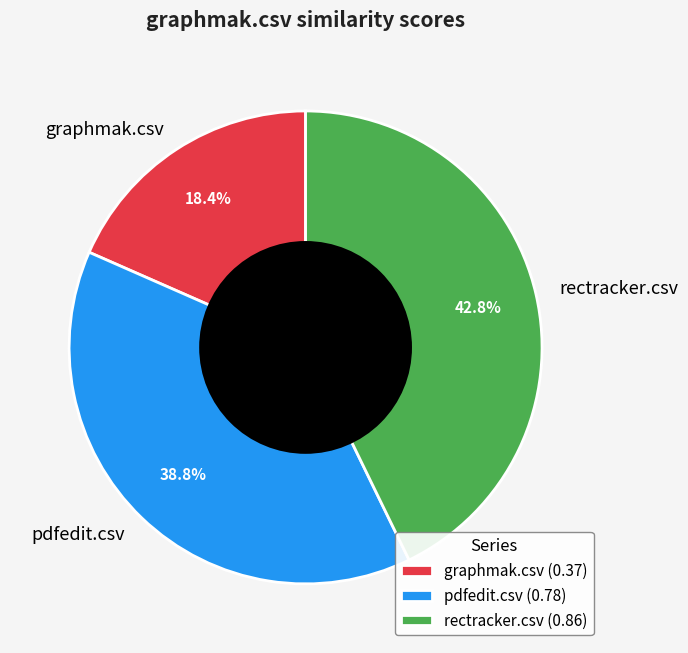

To the nearest percent, what percentage of the pie is graphmak.csv?

18%